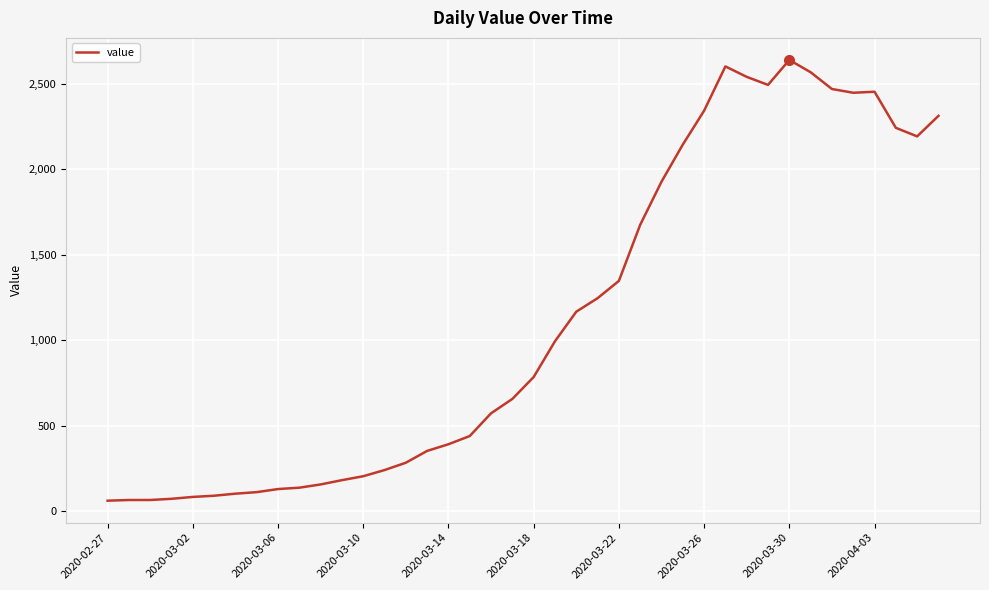

What is the maximum value shown in the chart?

2638